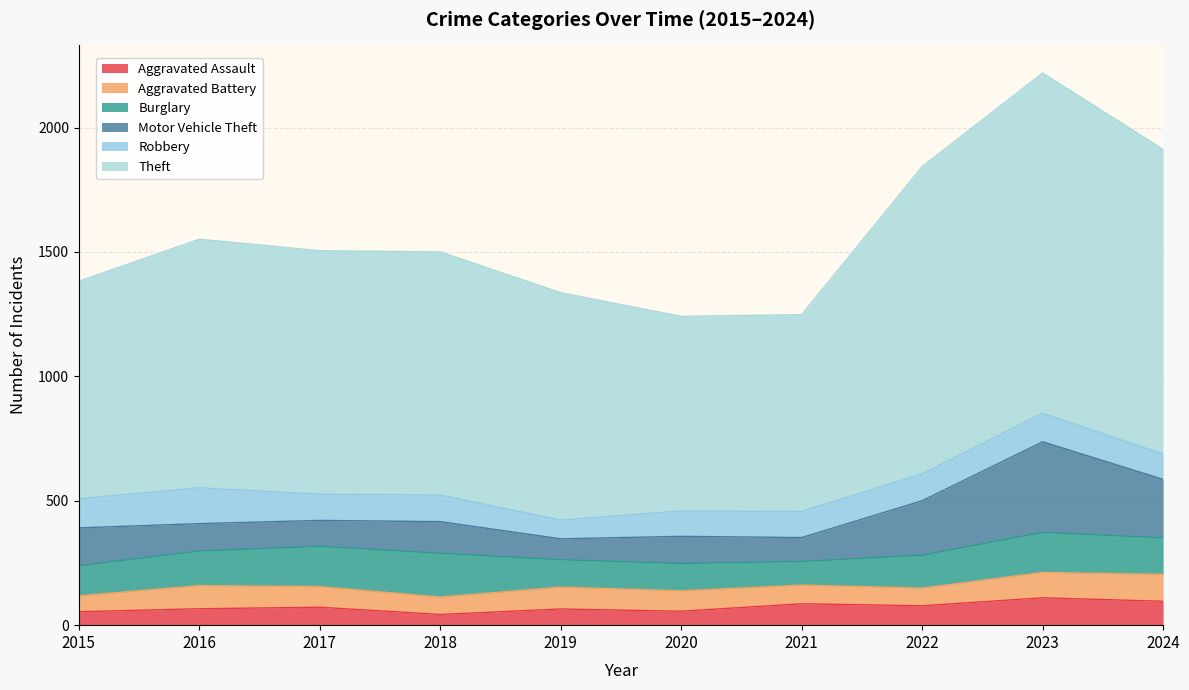

True or false: Theft and Aggravated Battery intersect in this chart.

False